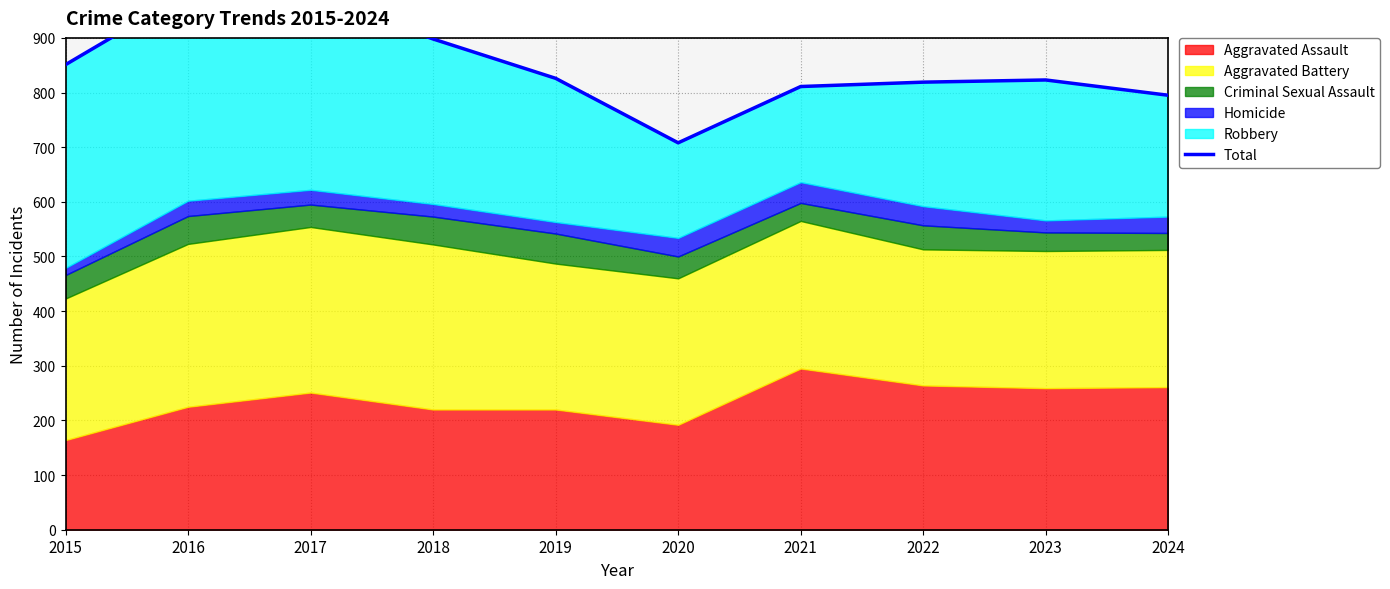

What is the difference between the maximum and second lowest values?

188